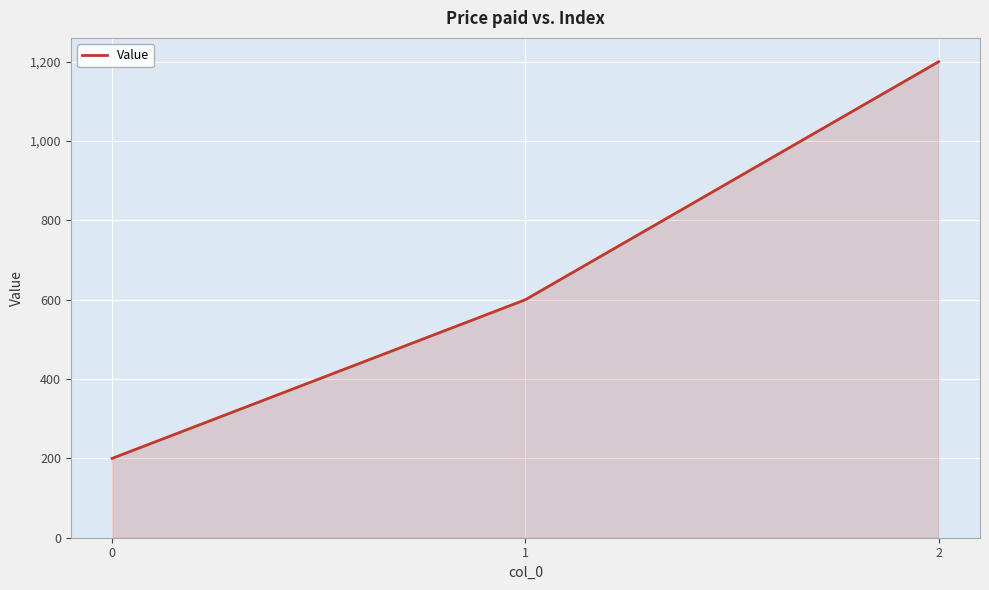

List the labels in order of value, smallest first.

0, 1, 2